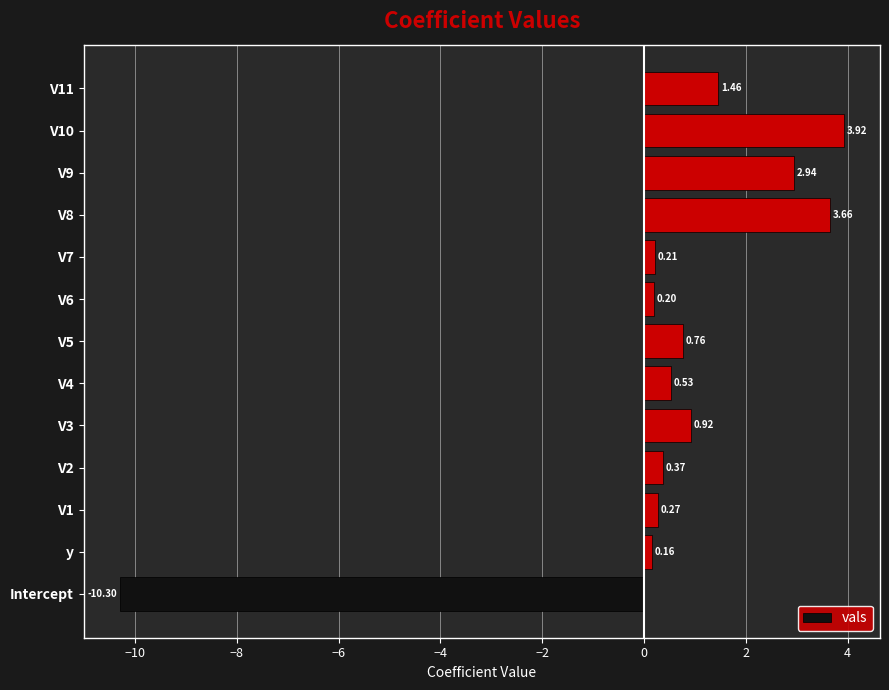

At which label is the value closest to -3?

y